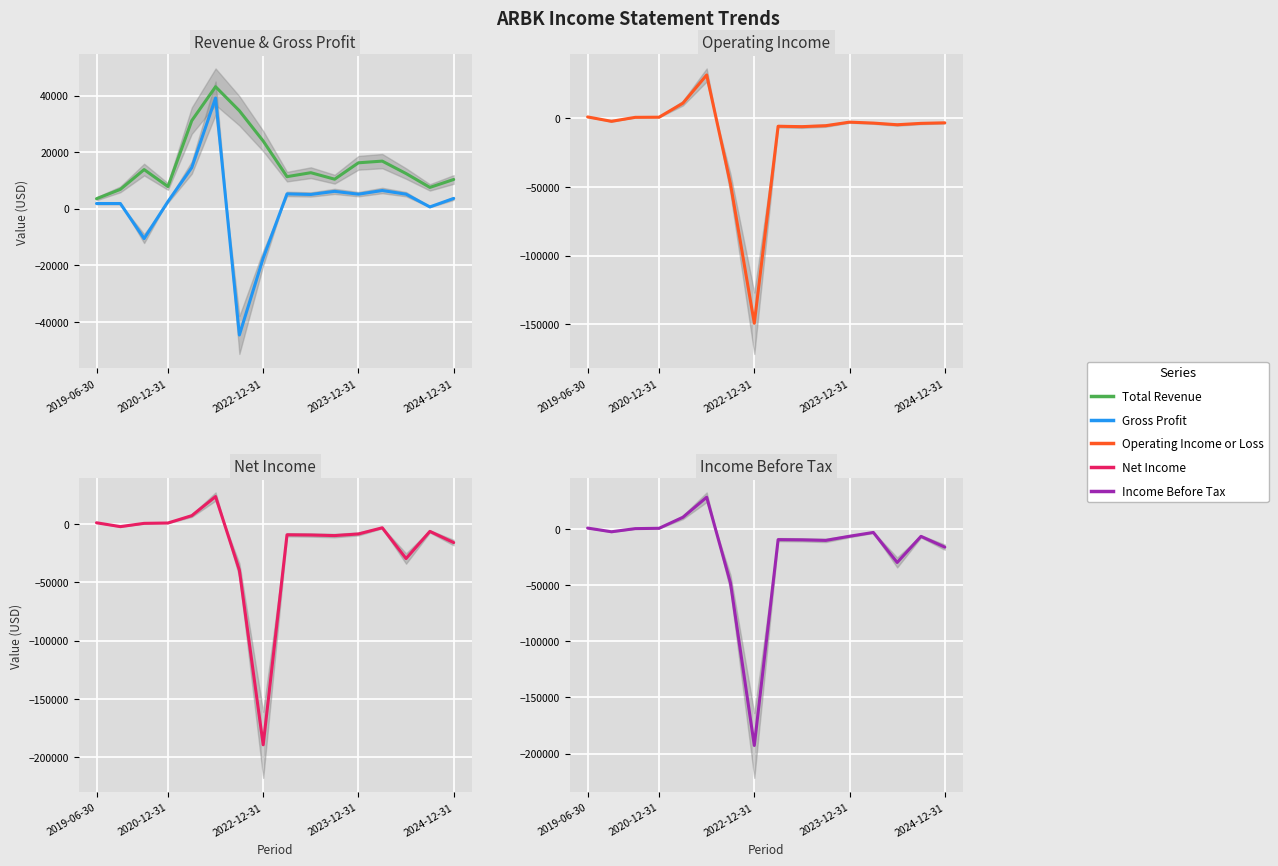

What is the total value across all series at 2019-06-30?

8600